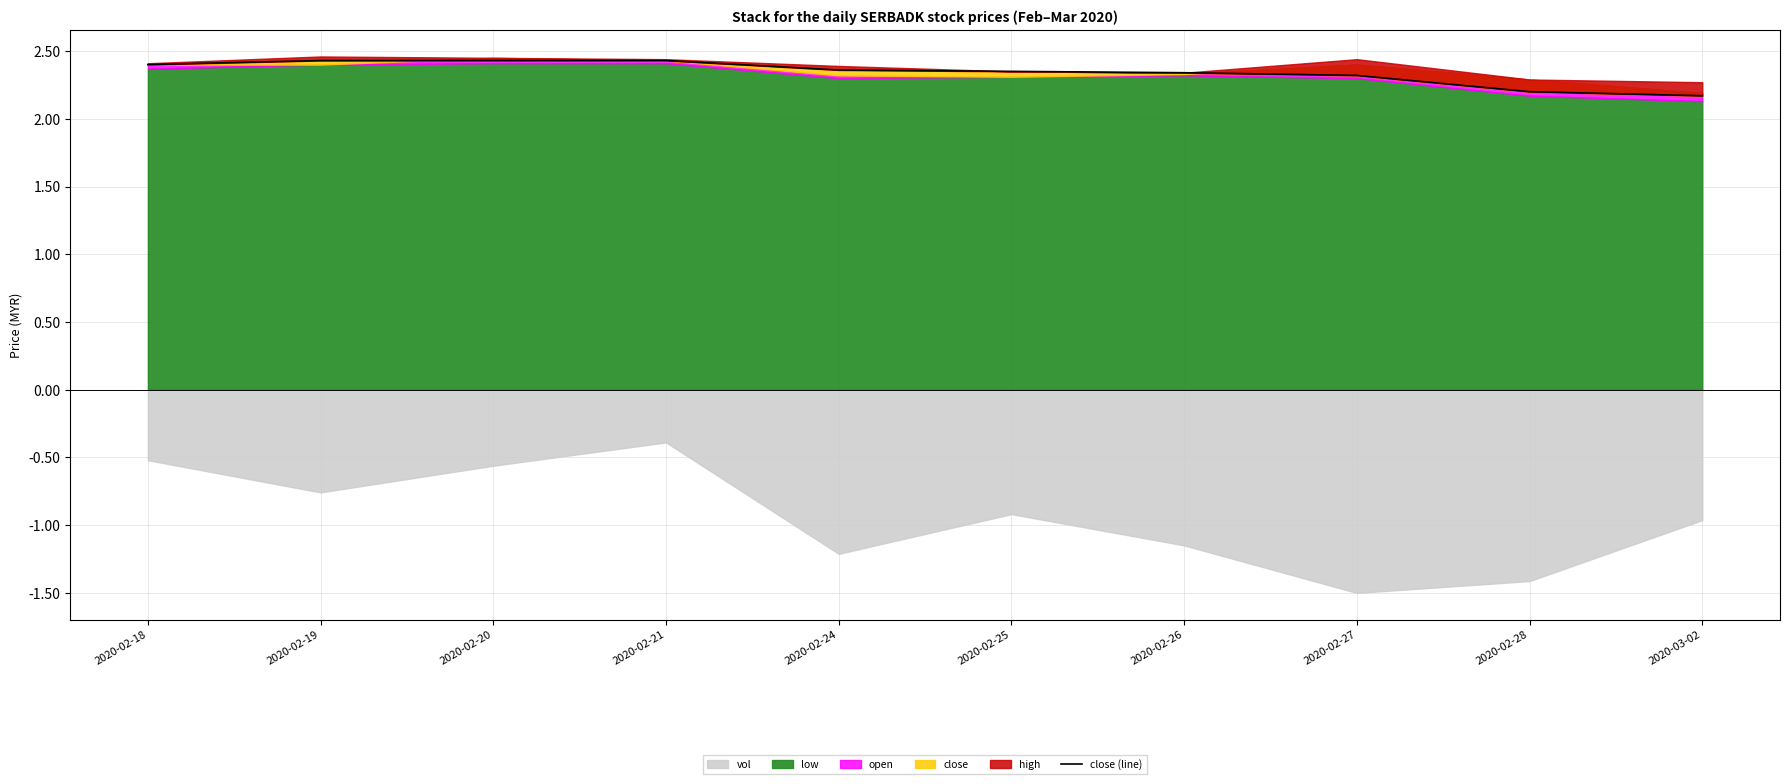

How many lines are shown in the chart?

1